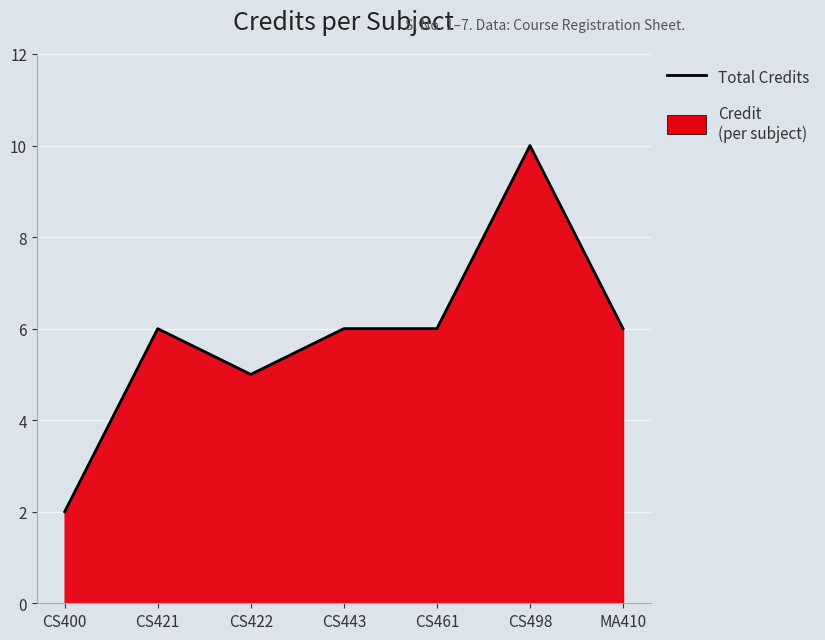

What is the difference between the maximum and second lowest values?

5